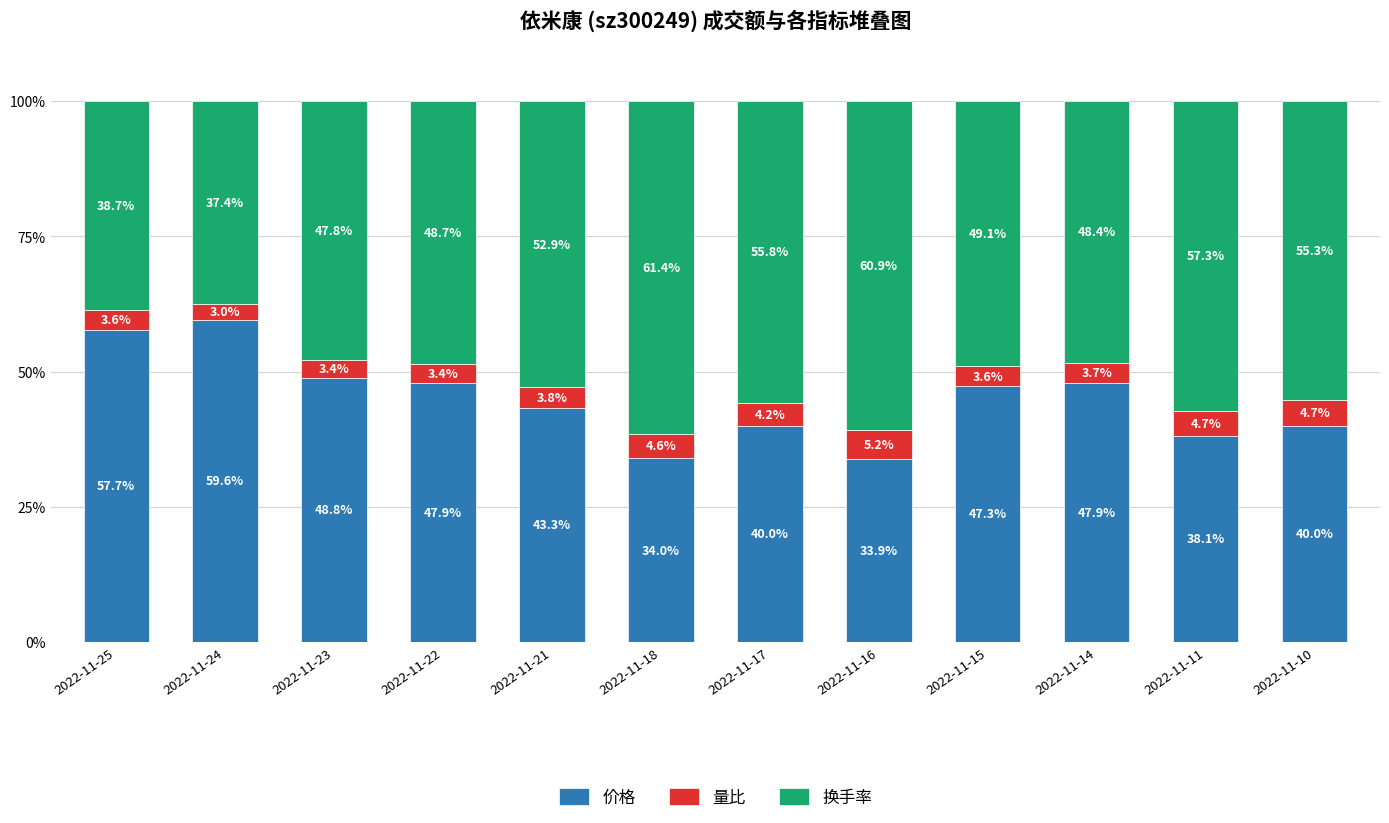

The 价格 series shows 40.0 at 2022-11-10. True or false?

True